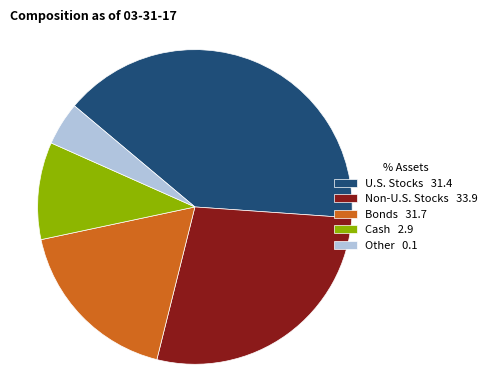

Does any single category account for the majority?

No